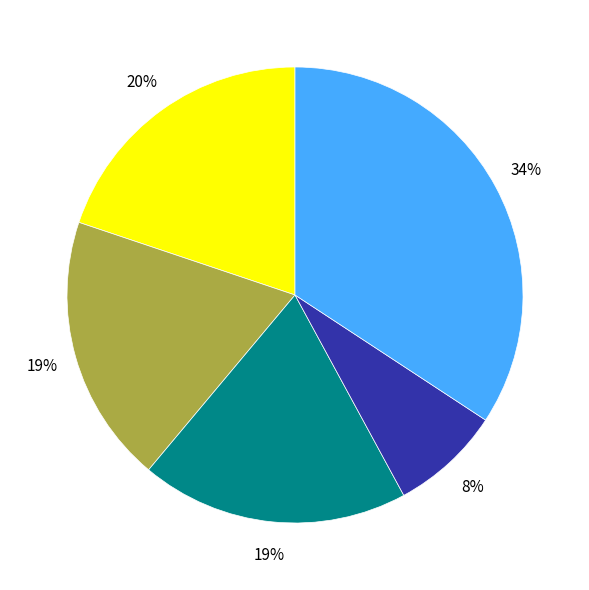

To the nearest percent, what is the average slice percentage?

20%